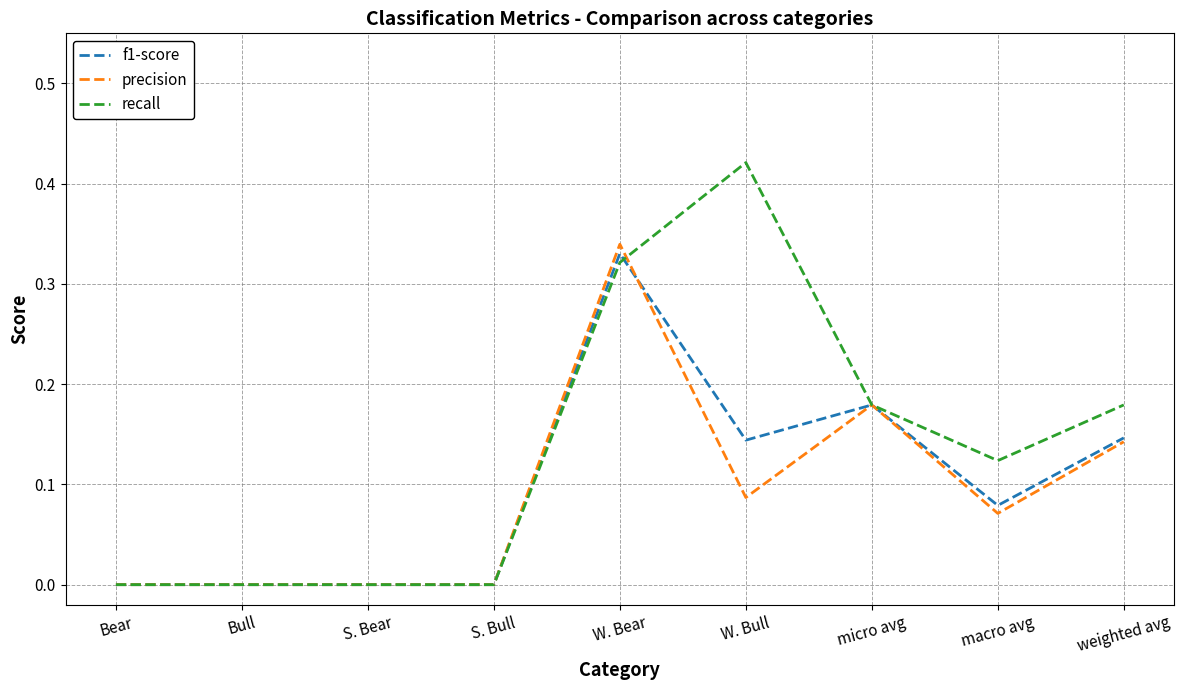

The value of recall at S. Bear is 0.2. True or false?

False